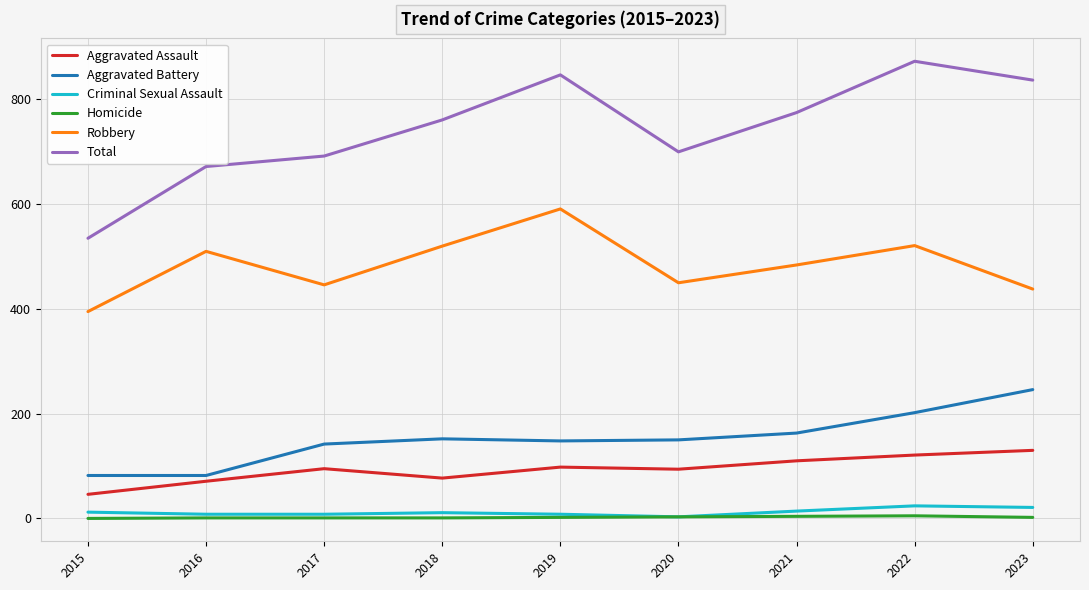

At which category is the sum across all series the highest?

2022